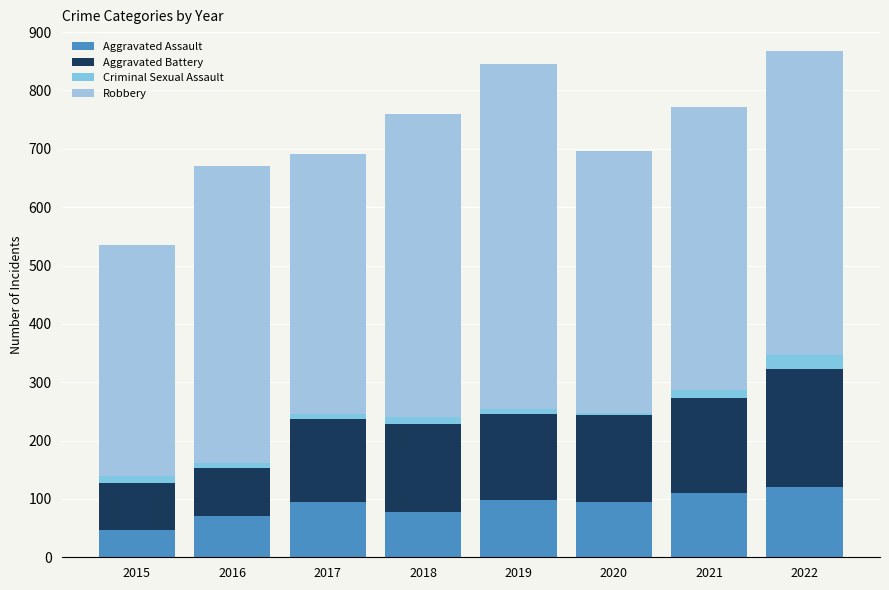

How many distinct data groups are displayed?

4